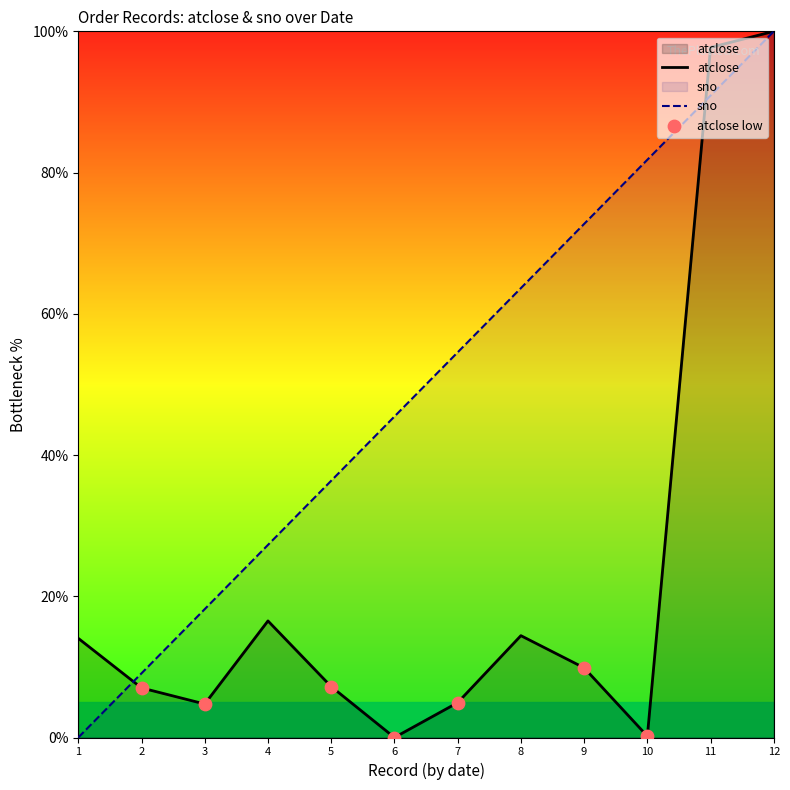

What are all the series names shown in the legend?

atclose, sno